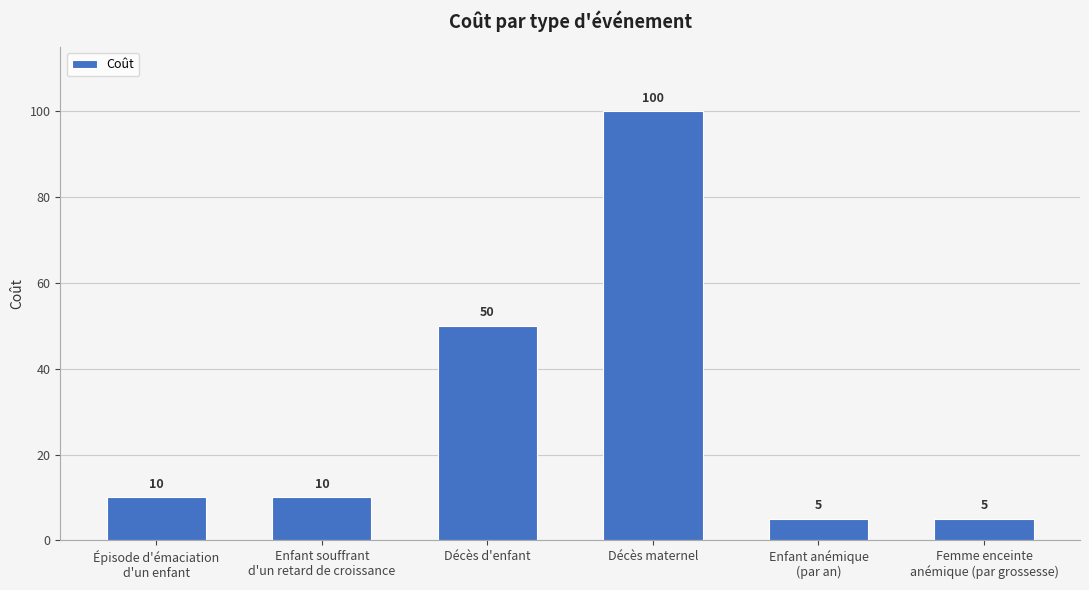

How many bars are there in total?

6